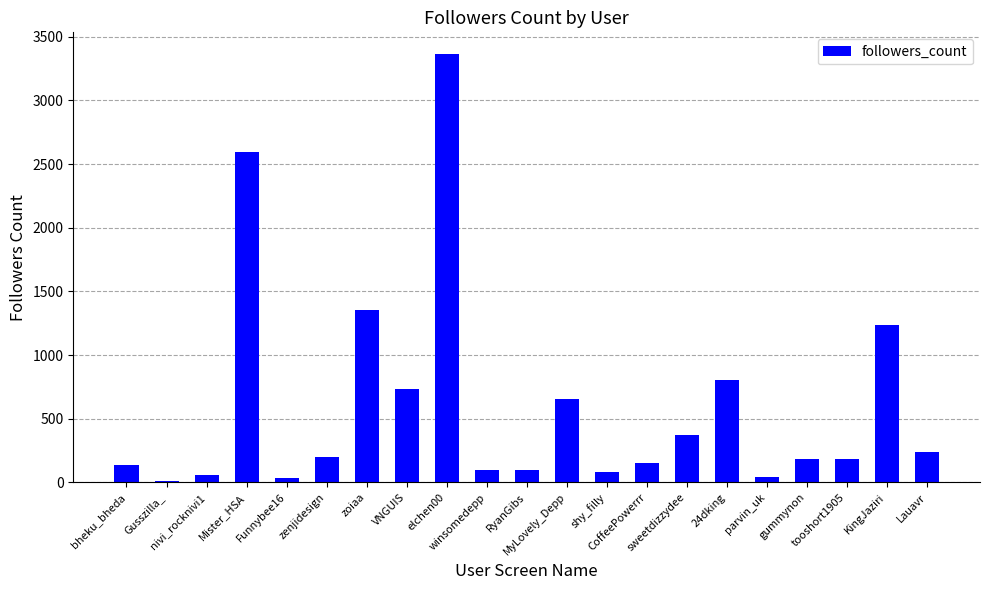

What is the greatest value displayed?

3367